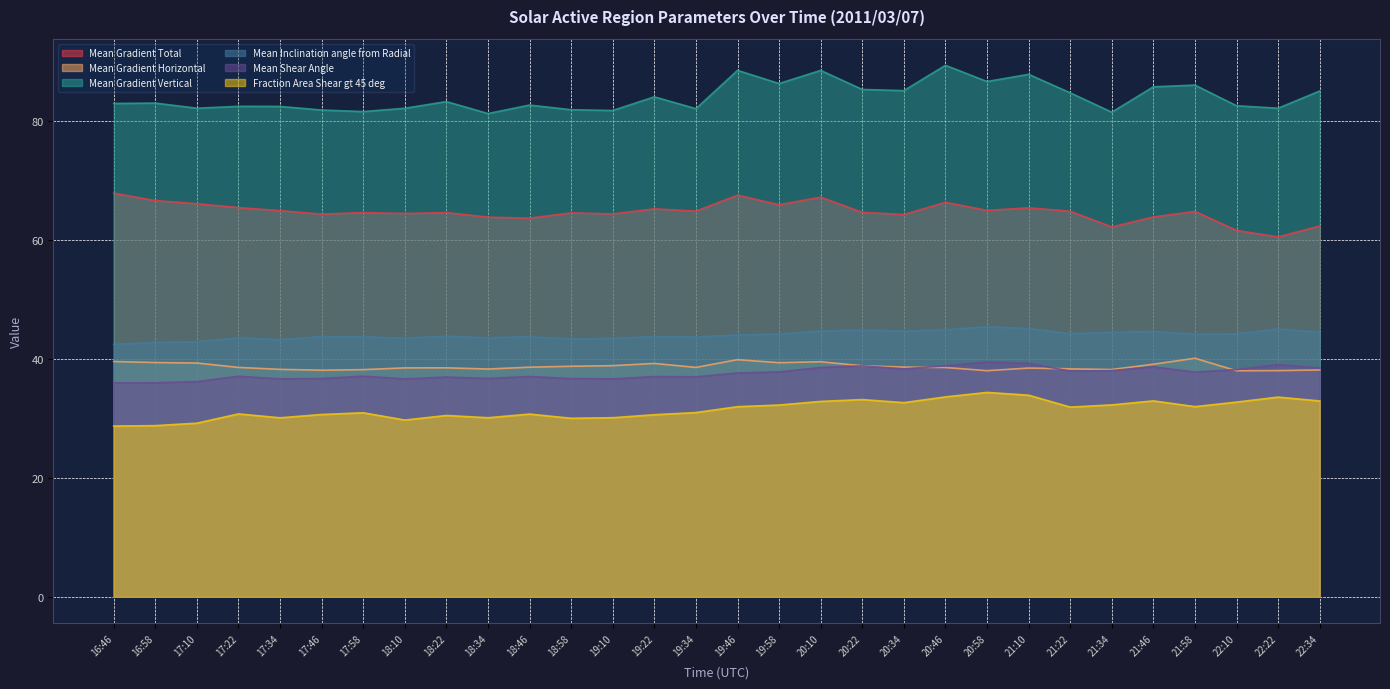

The value of Mean Gradient Vertical at 19:34 is 82.1. True or false?

True